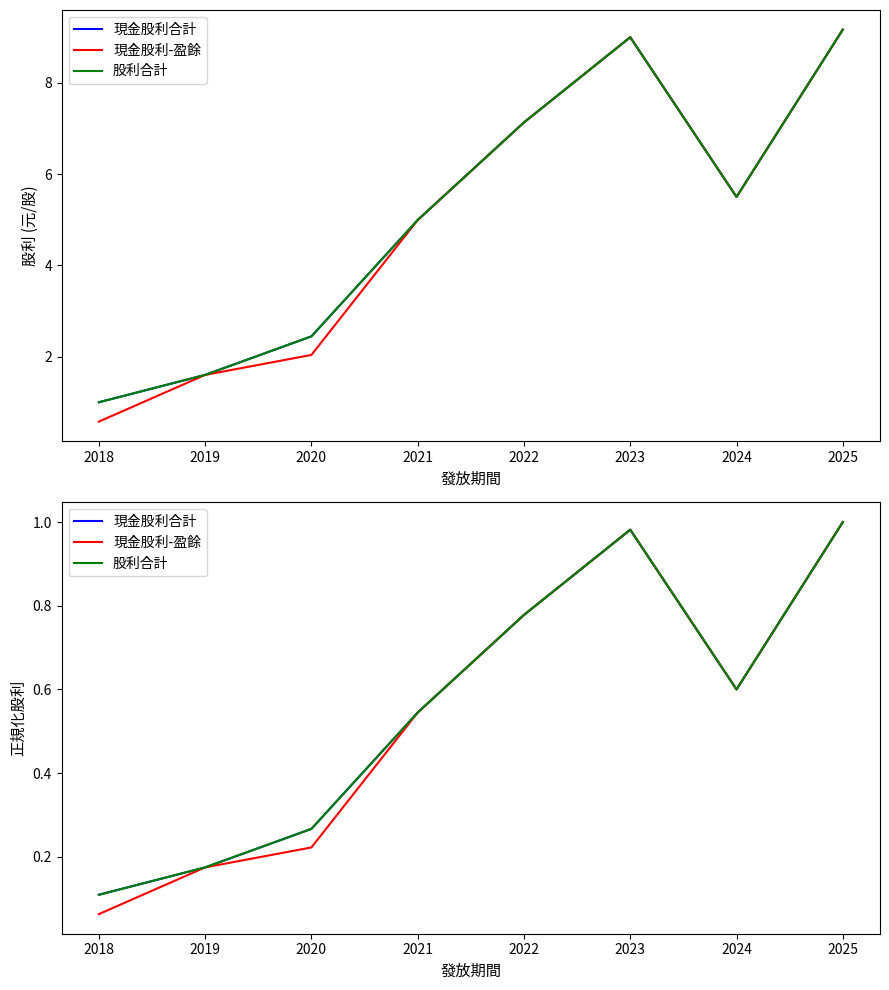

How many interior local valleys does the 現金股利-盈餘 series have?

1